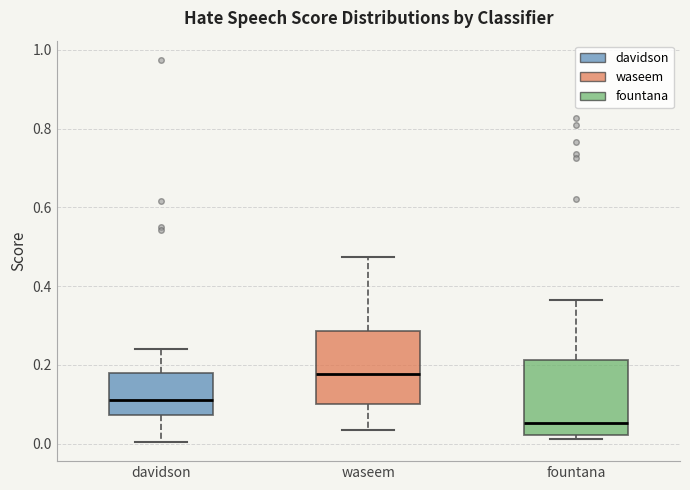

Reading left to right, transcribe this box plot: for each box, give where its median line is, the range the box spans, and where its two whiskers end, as read against the y-axis. The values are not printed on the chart, so give them approximately, as read against the axis.

davidson: median 0.12, box 0.08 to 0.18, whiskers 0.00 to 0.24
waseem: median 0.18, box 0.10 to 0.28, whiskers 0.04 to 0.48
fountana: median 0.06, box 0.02 to 0.22, whiskers 0.02 (just below the box's lower edge) to 0.36